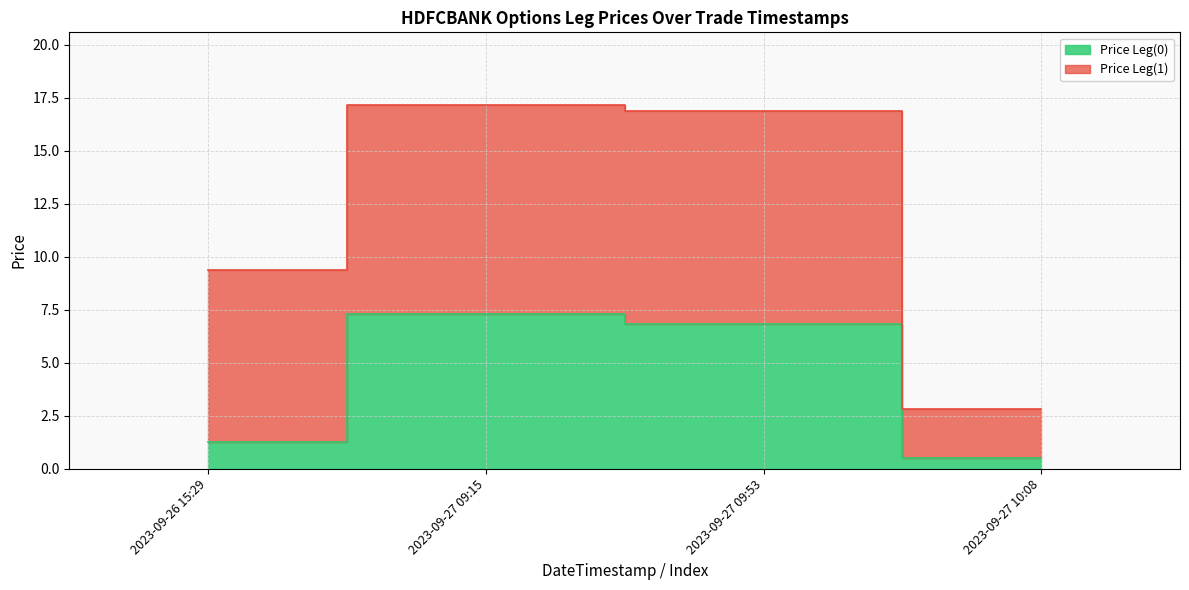

The chart shows a value of 10.2 at 2023-09-27 09:53. True or false?

False